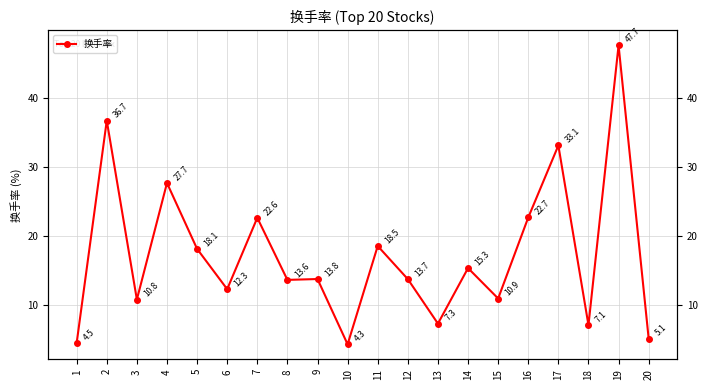

List the labels in order of value, largest first.

19, 2, 17, 4, 16, 7, 11, 5, 14, 9, 12, 8, 6, 15, 3, 13, 18, 20, 1, 10